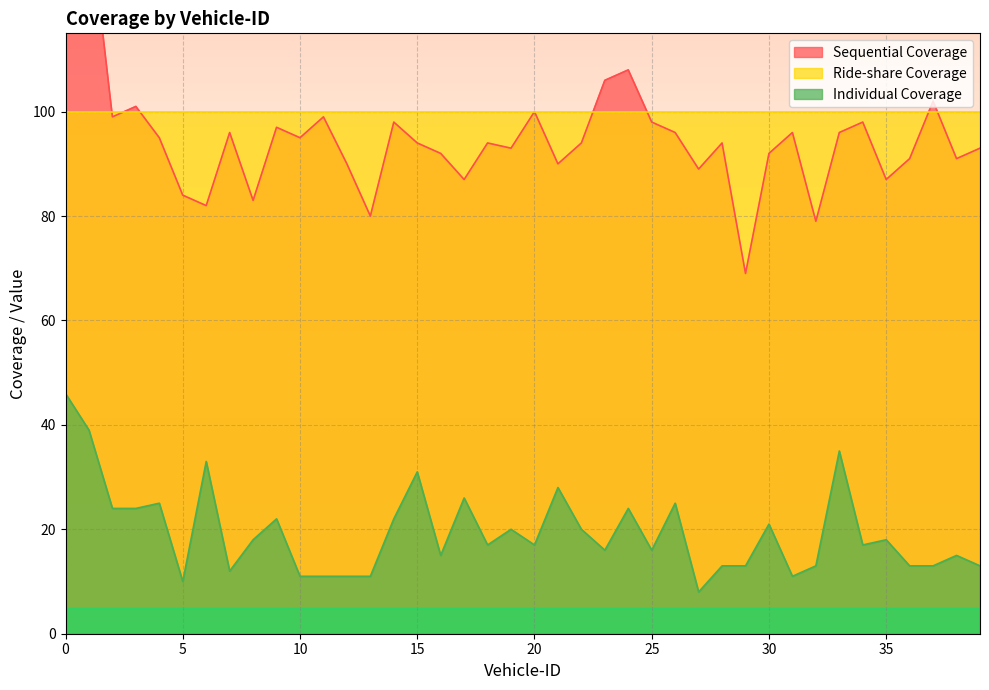

How many values in the Sequential Coverage series are below 94?

17